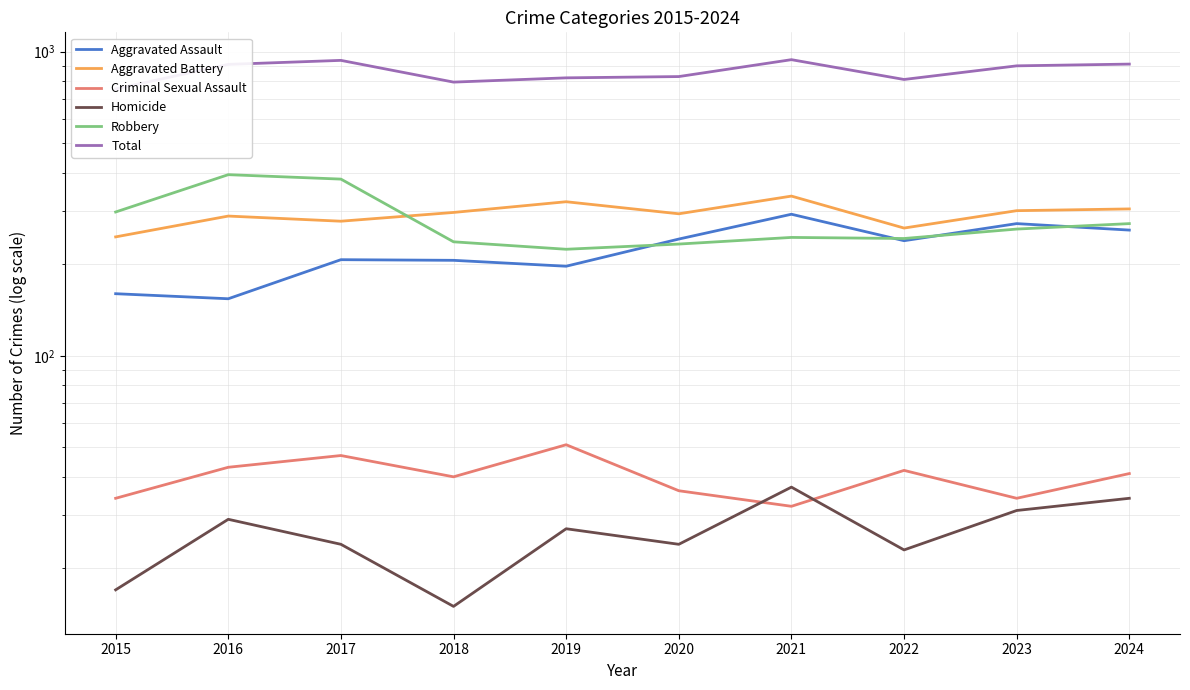

At which category is the sum across all series the highest?

2021